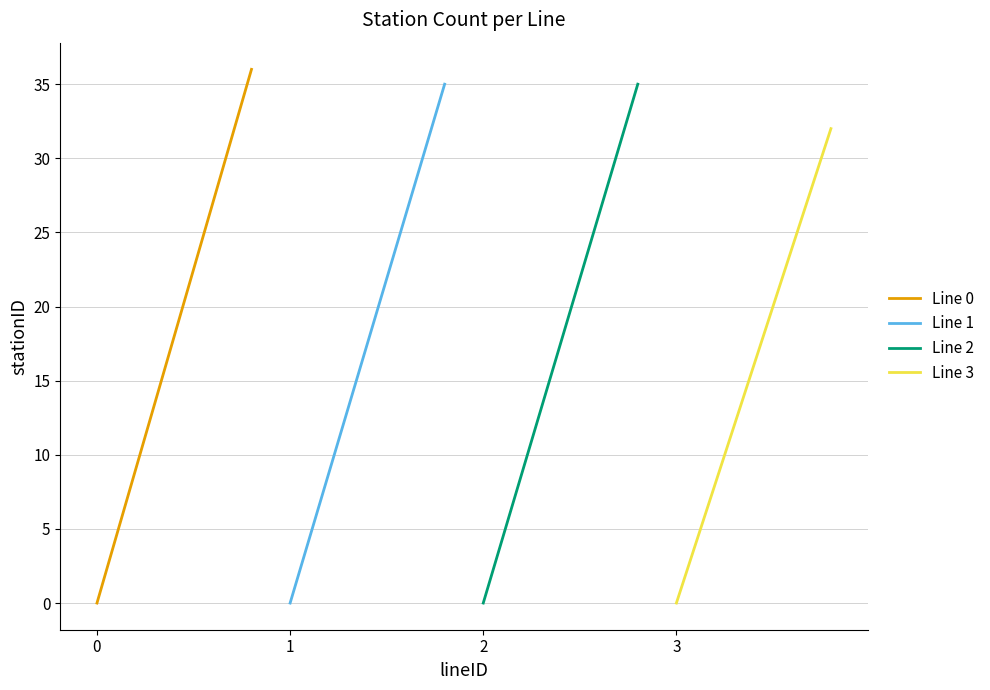

Which series has the widest spread of values?

Line 0